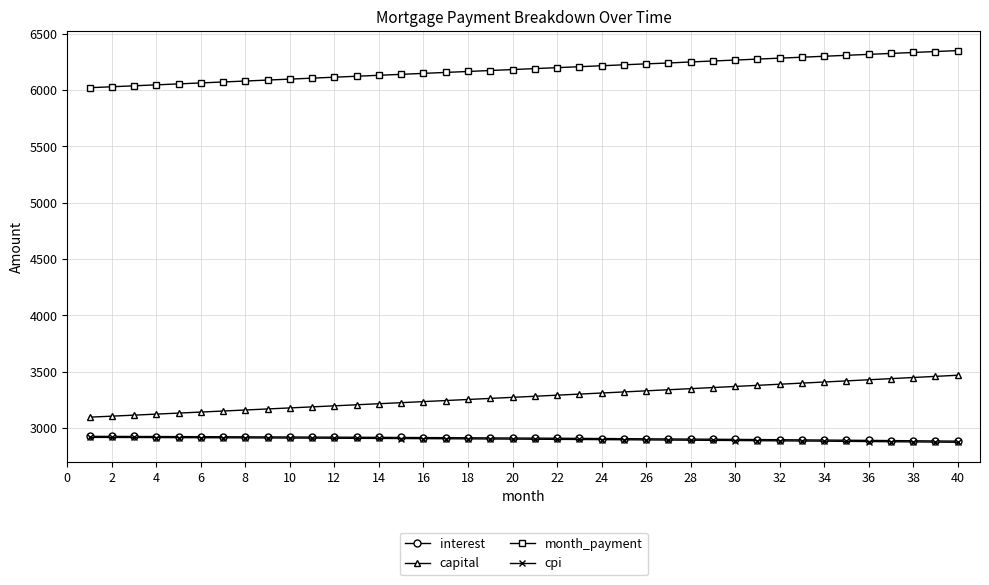

What is the highest value of the cpi series?

2916.2